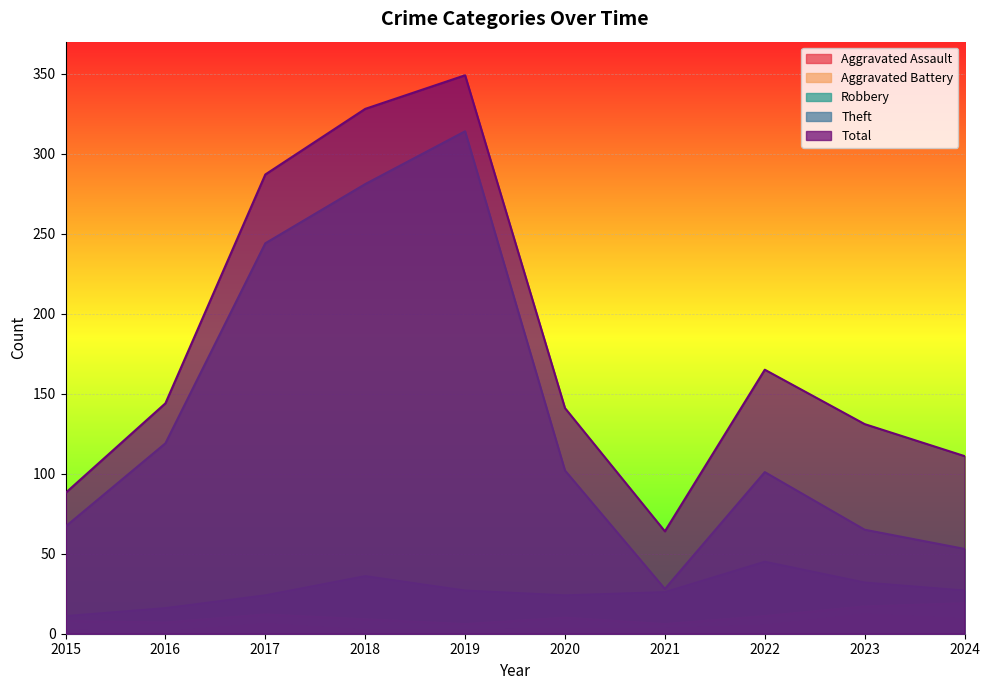

What is the value of the Aggravated Assault point at the 4th from the left?

2